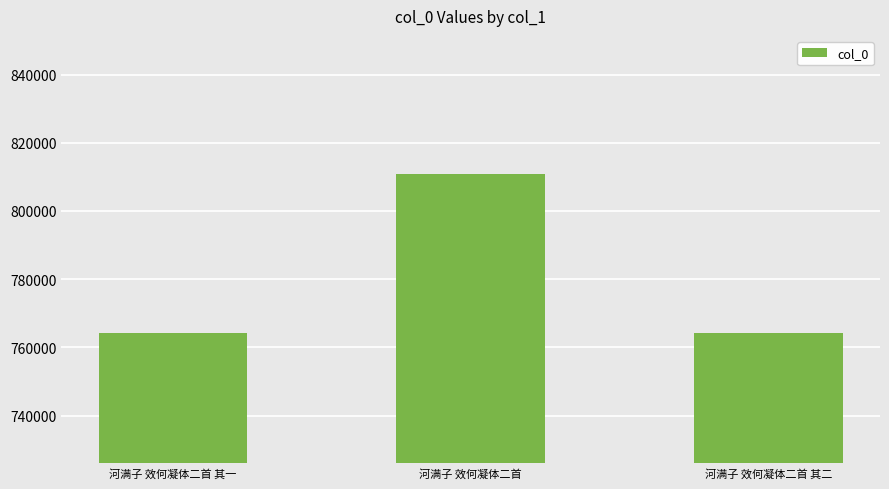

What is the difference between the values at 河满子 效何凝体二首 and 河满子 效何凝体二首 其二?

46612